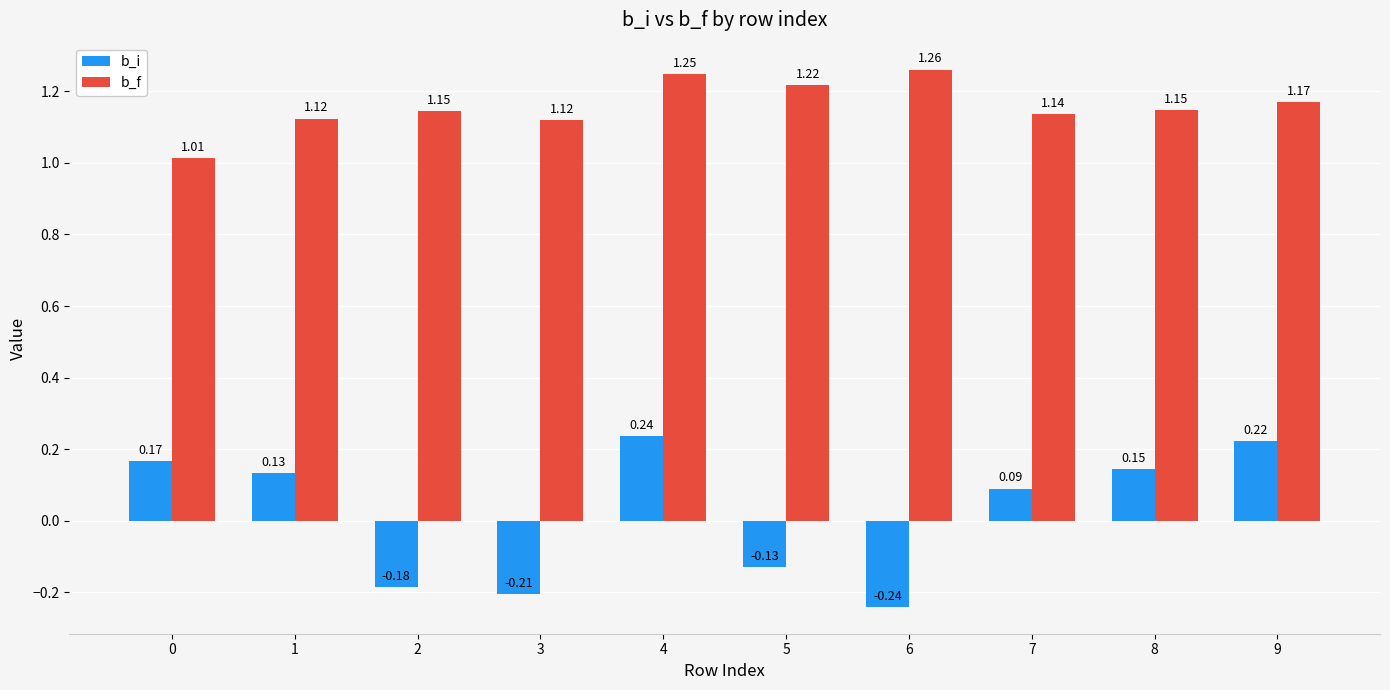

What is the total value across all series at 3?

0.9